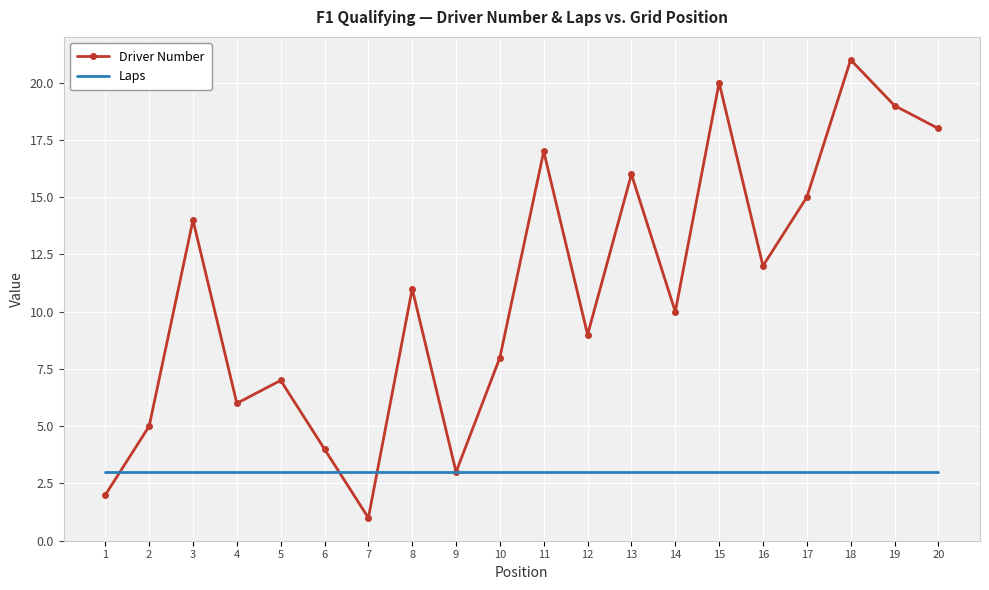

Where is Driver Number nearest to the value 11?

8